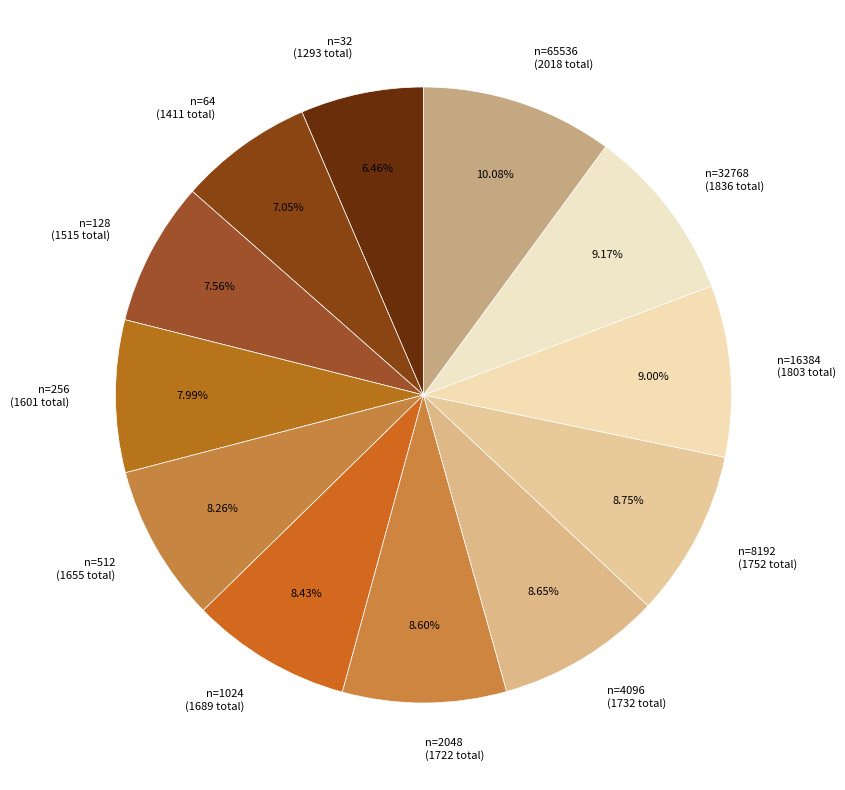

Does n=8192 (1752 total) account for over 50% of the chart?

No